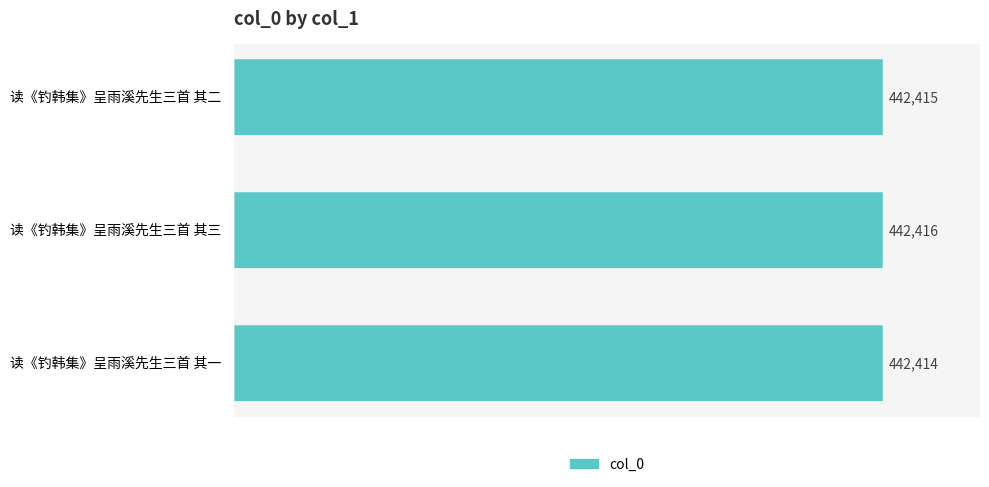

What is the change in value from 读《钓韩集》呈雨溪先生三首 其二 to 读《钓韩集》呈雨溪先生三首 其一?

-1